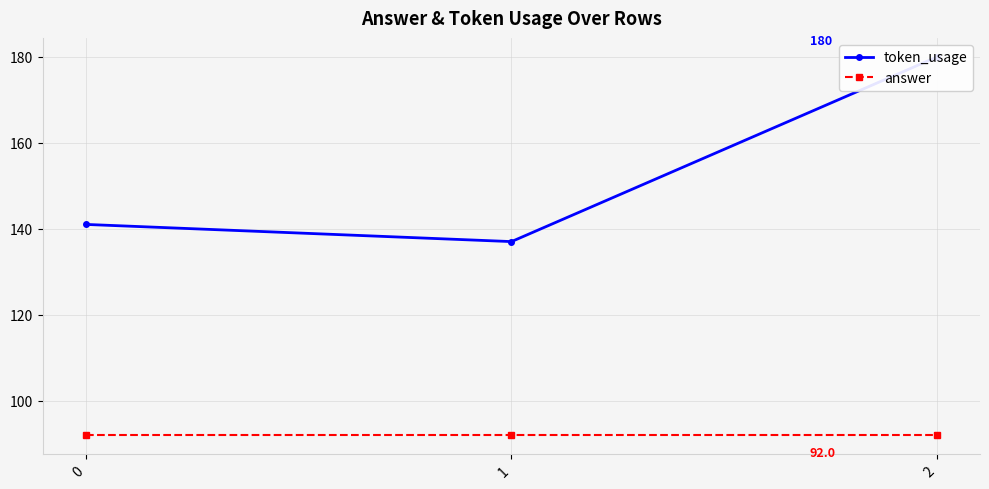

What is the value of the answer point at the 3rd from the left?

92